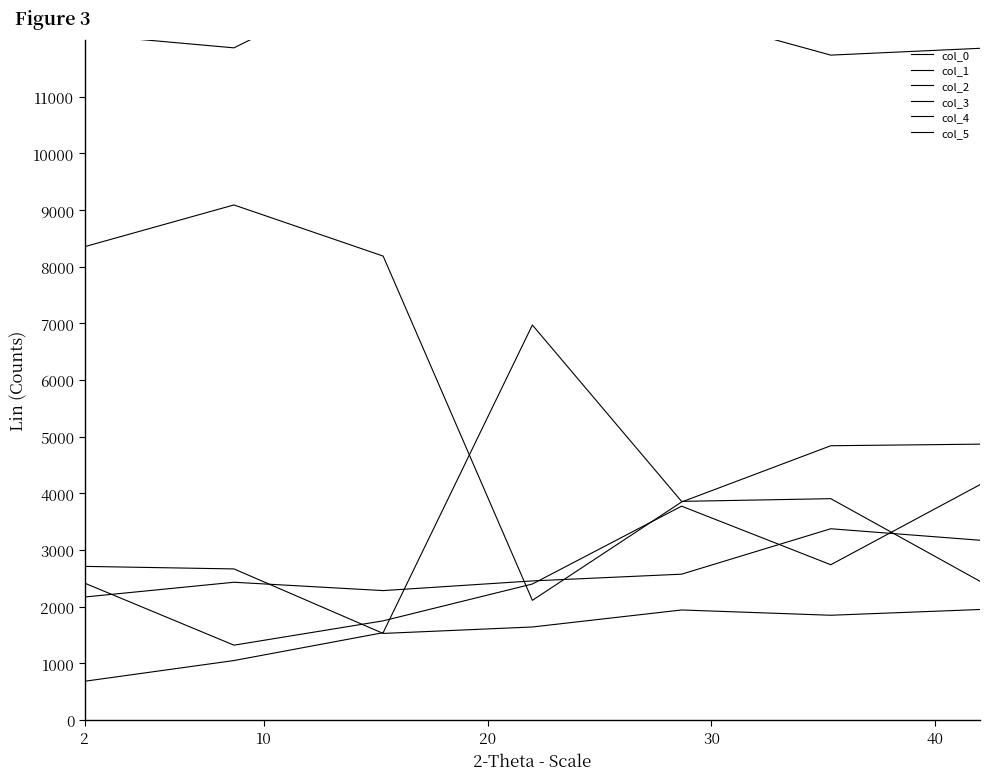

Is it true that col_2 equals 9089.7 at 10?

True